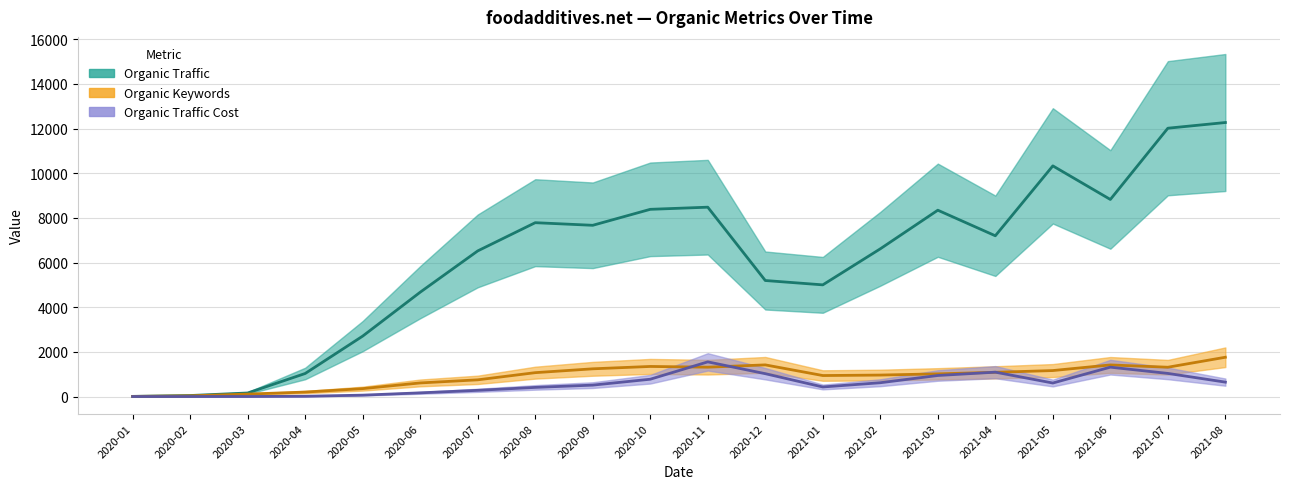

Which category has the lowest value across all series?

2020-01